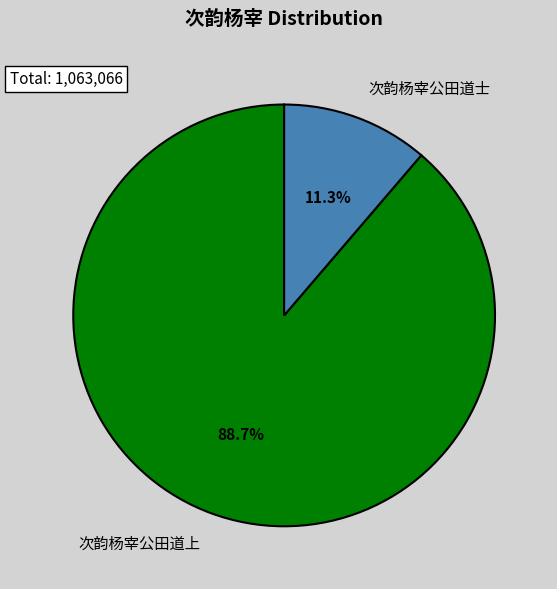

Is it true that 次韵杨宰公田道士 is 24% of the pie?

False